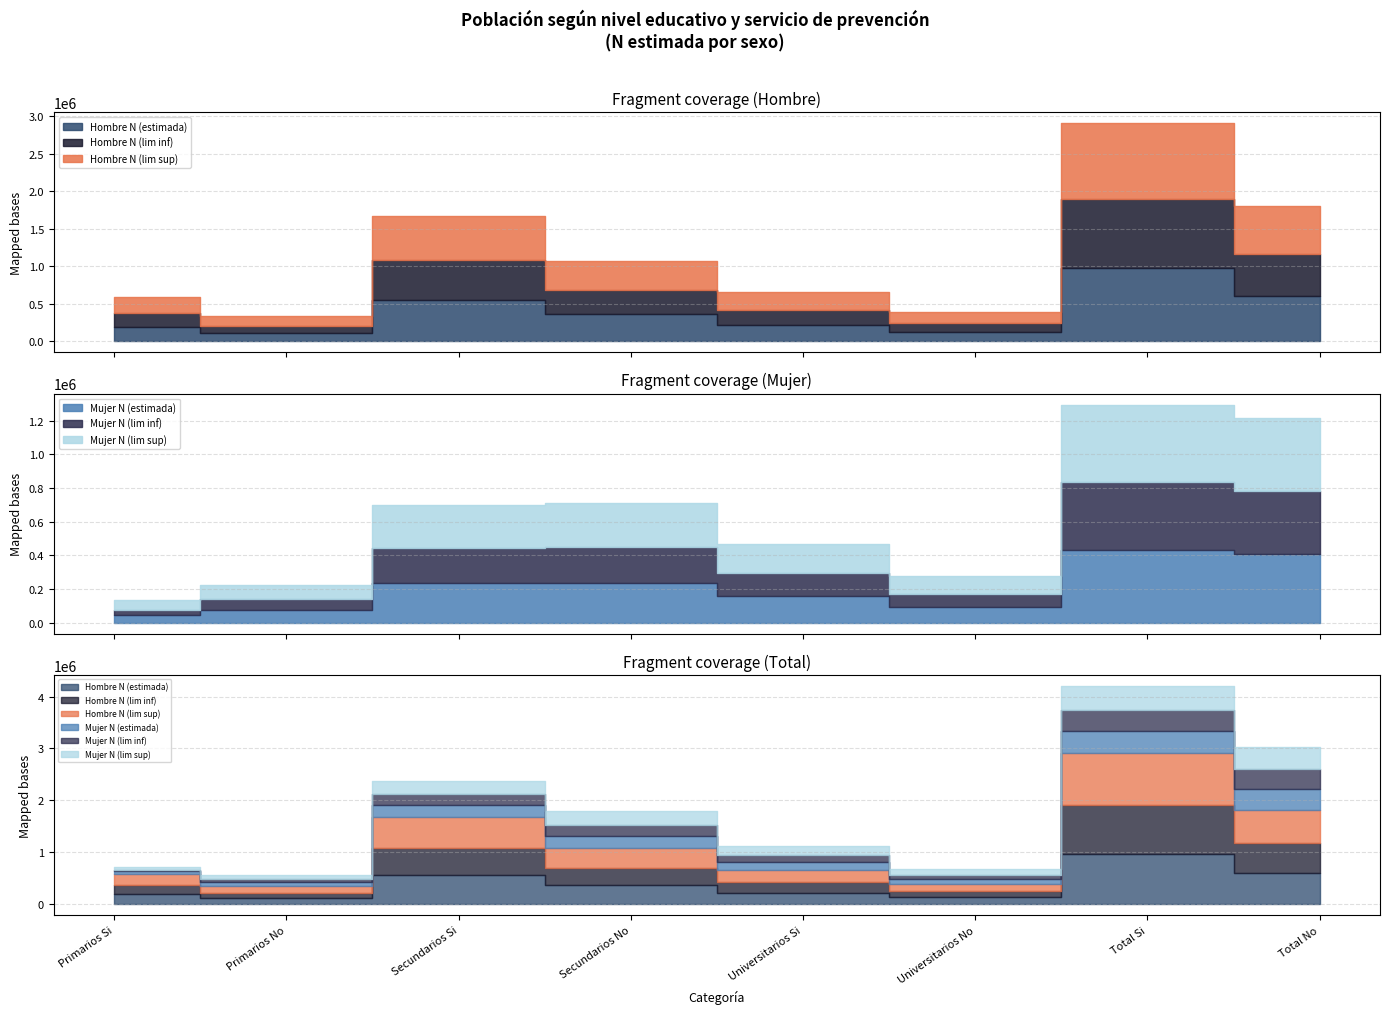

How many categories are shown in the chart?

8